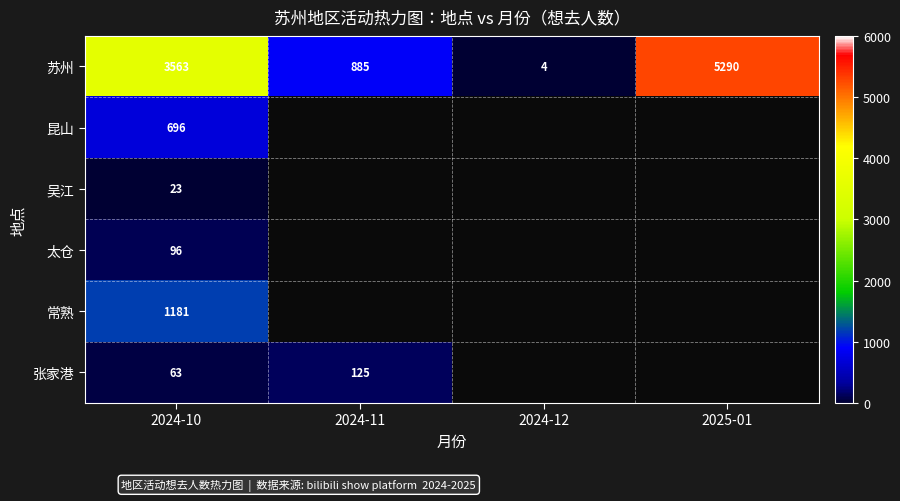

Is the value of 太仓 at 2024-10 greater than the value of 昆山 at 2024-10?

No